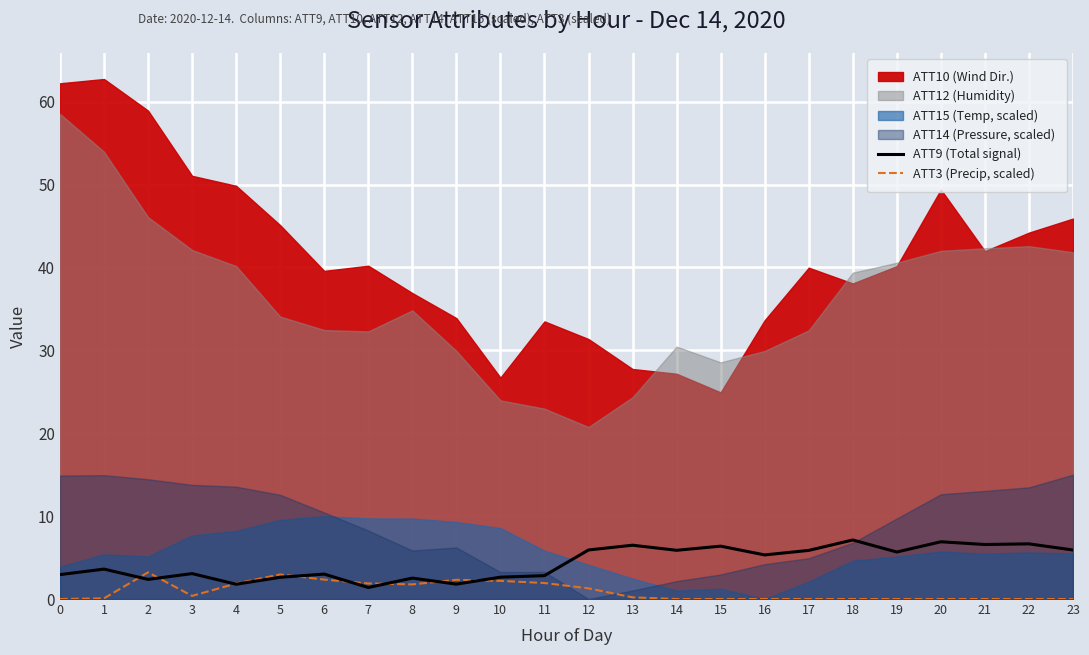

True or false: ATT9 (Total signal) has a value of 9.2 at 16.

False